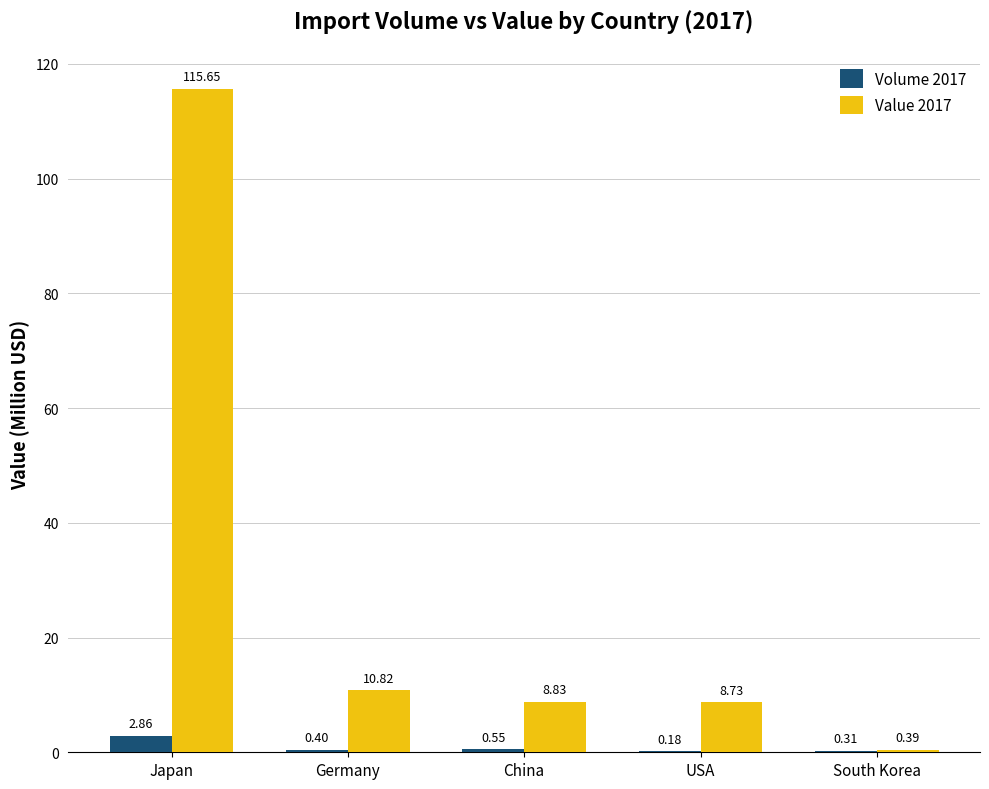

What is the total value across all series at China?

9.4